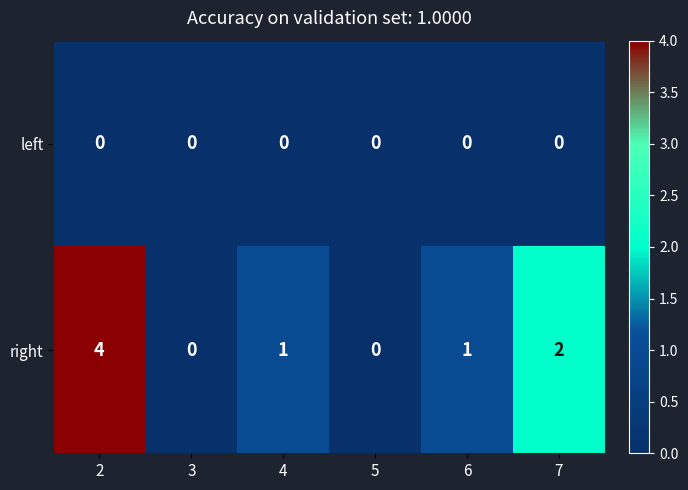

Reading left to right, transcribe all the data shown in this chart.

left: 0	0	0	0	0	0
right: 4	0	1	0	1	2